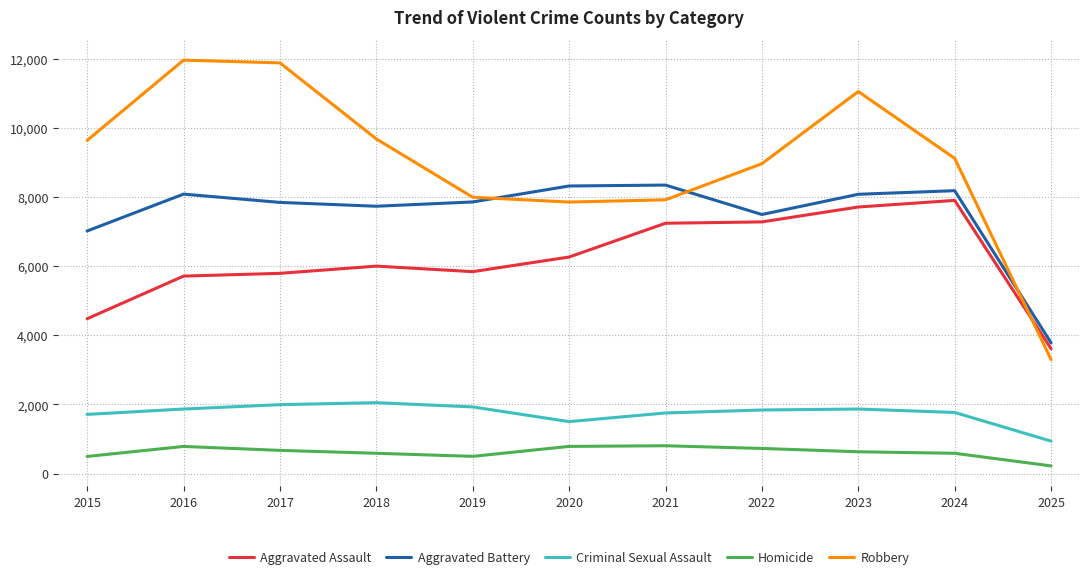

The Aggravated Battery series shows 11430 at 2022. True or false?

False